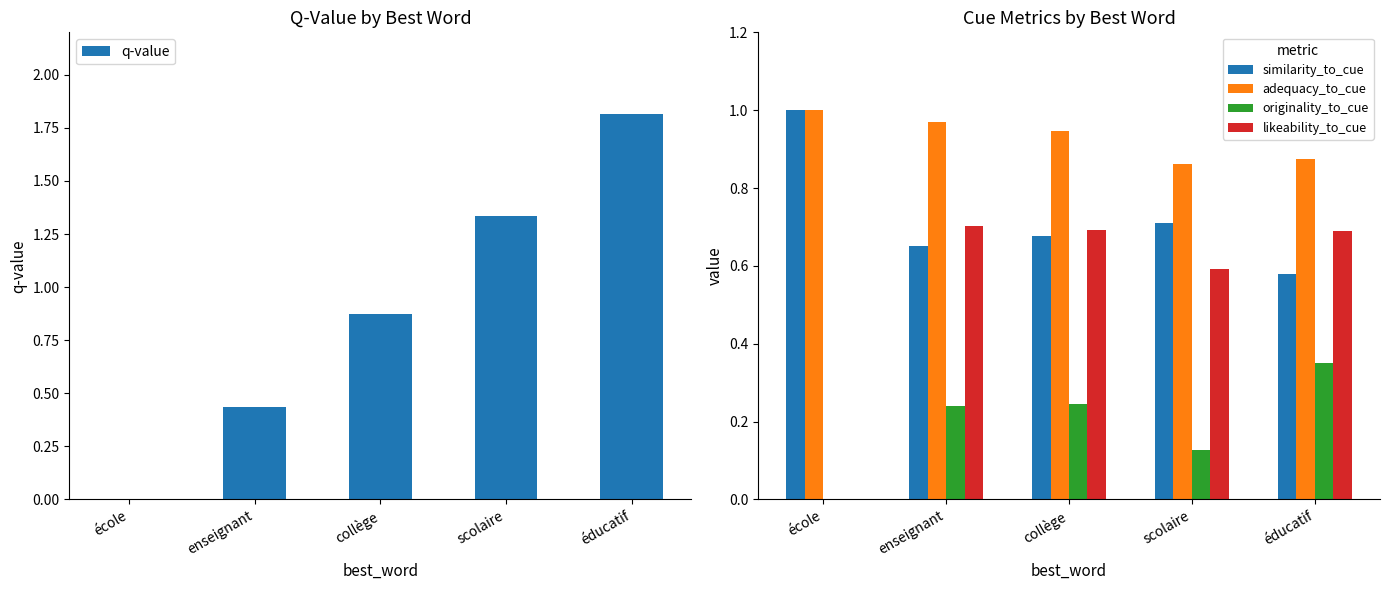

What are all the series names shown in the legend?

q-value, similarity_to_cue, adequacy_to_cue, originality_to_cue, likeability_to_cue